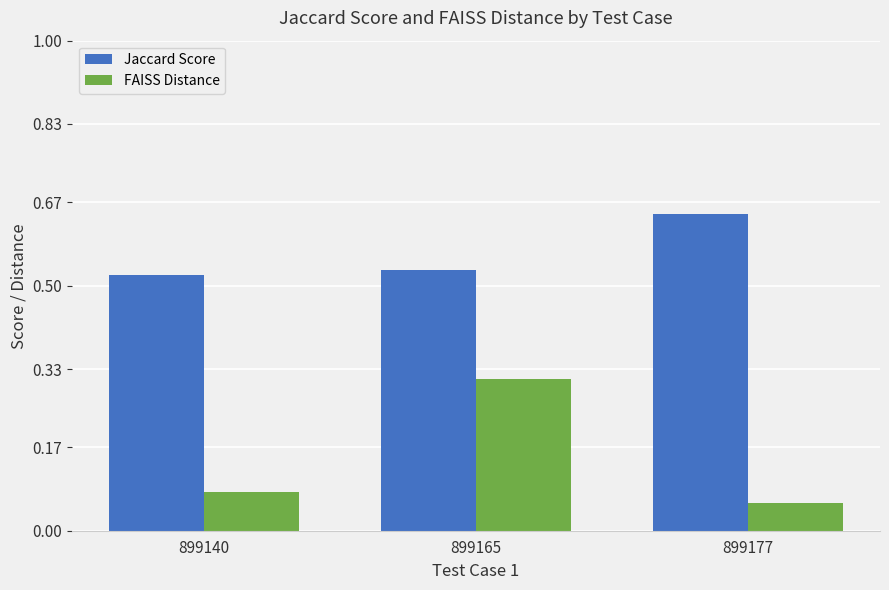

At how many categories does at least one series exceed 0?

3